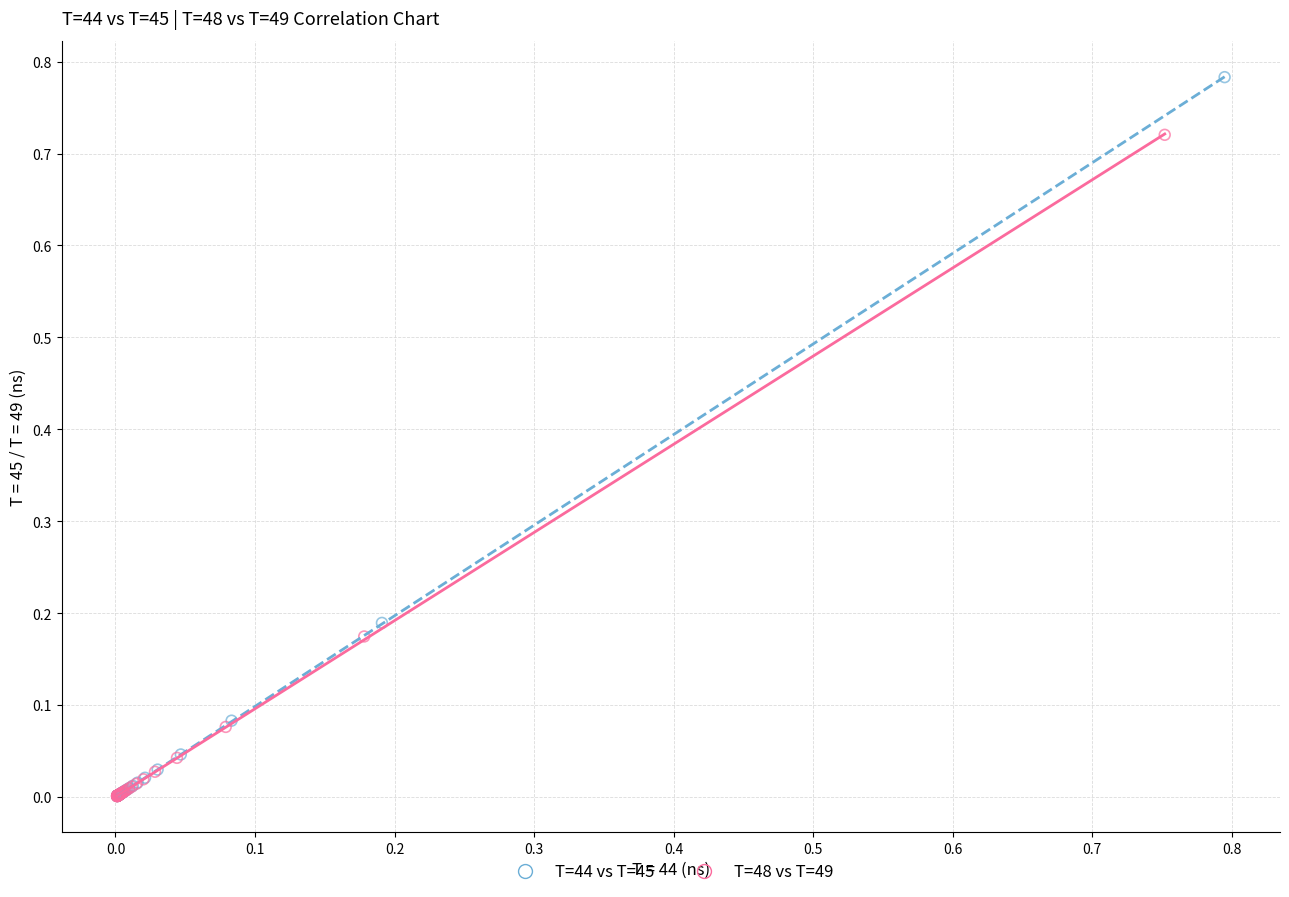

Which series contains the highest Y value?

T=44 vs T=45